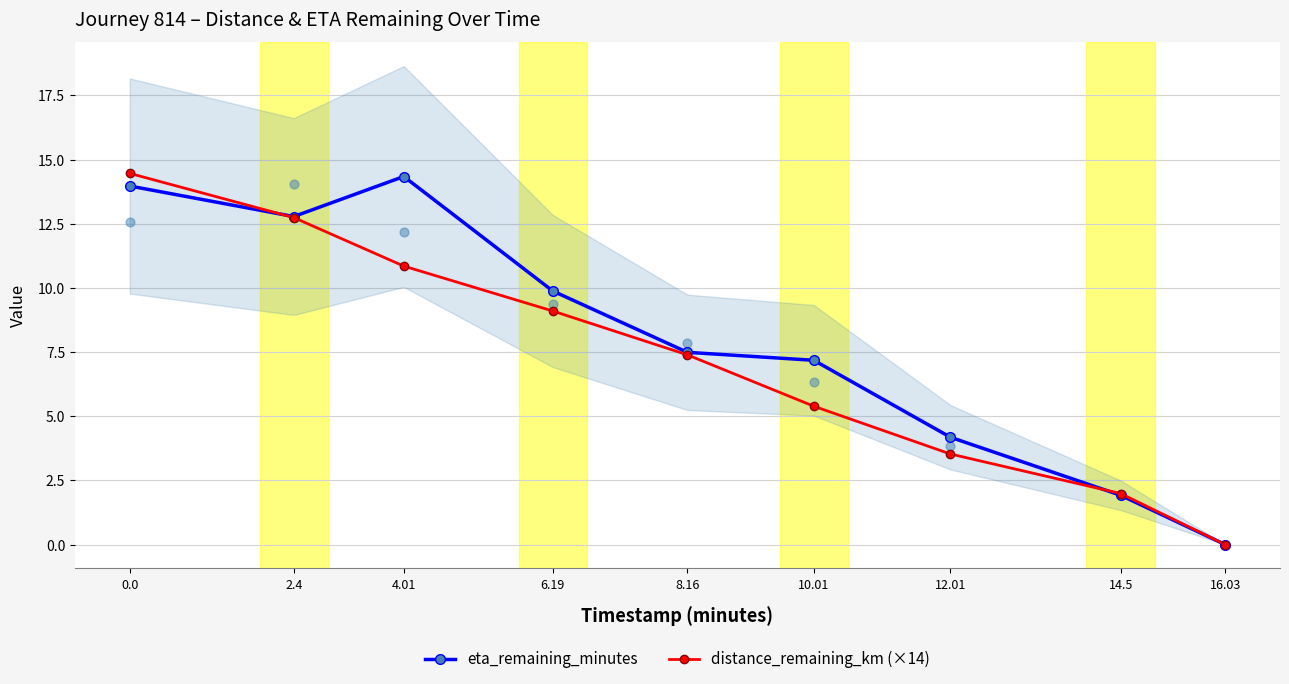

What are all the series names shown in the legend?

eta_remaining_minutes, distance_remaining_km (×14)